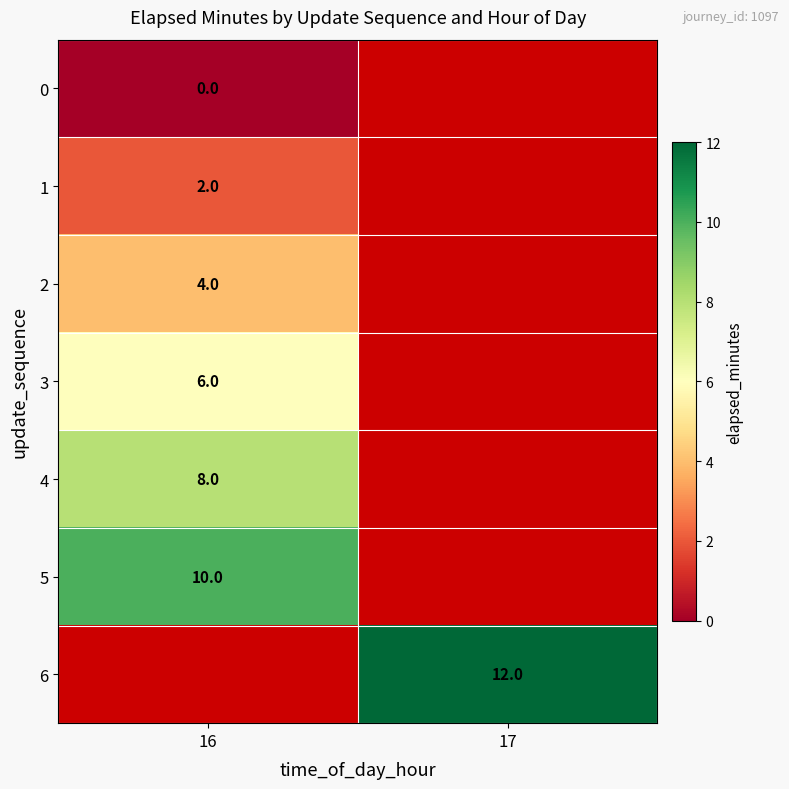

Is it true that 5 equals 15.6 at 16?

False